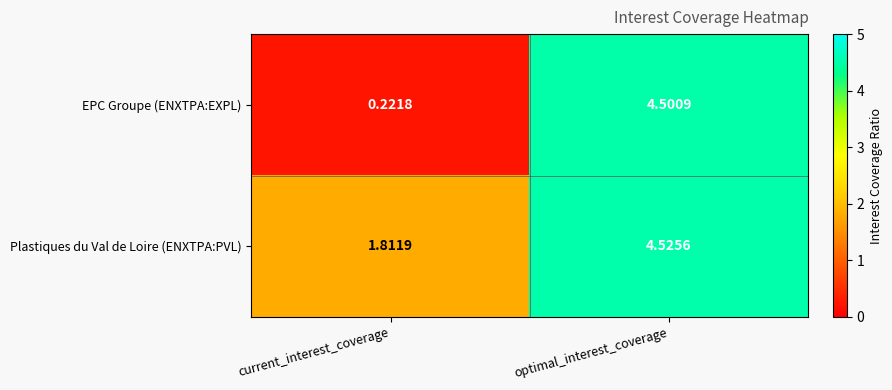

Between current_interest_coverage and optimal_interest_coverage, which series saw the biggest shift?

EPC Groupe (ENXTPA:EXPL)